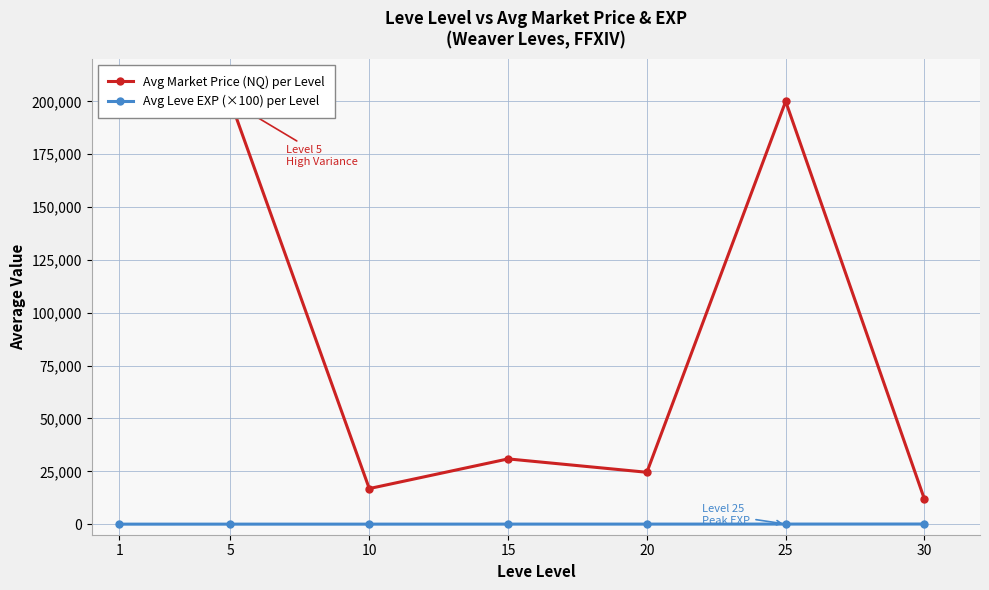

Which series has the largest range (max minus min)?

Avg Market Price (NQ) per Level